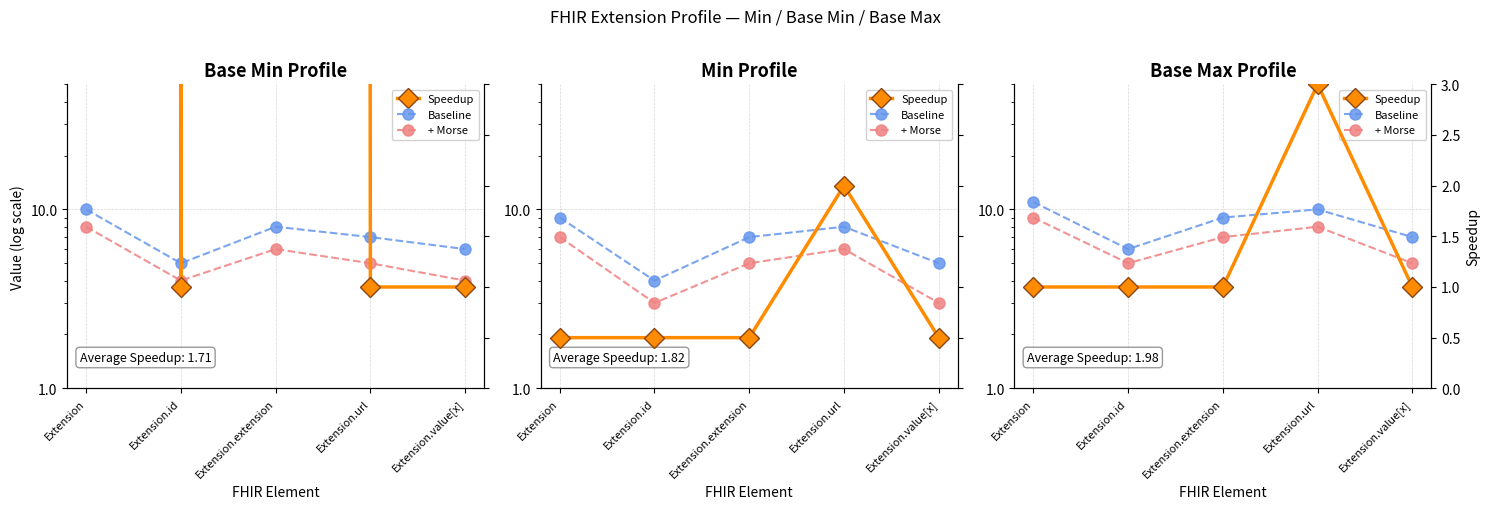

True or false: Baseline and + Morse intersect in this chart.

False